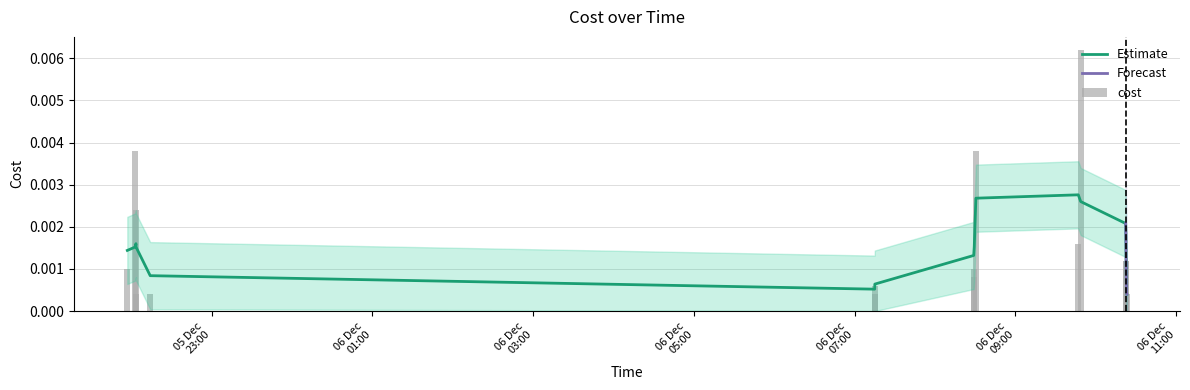

Which category has the lowest value across all series?

2023-12-06 10:22:22